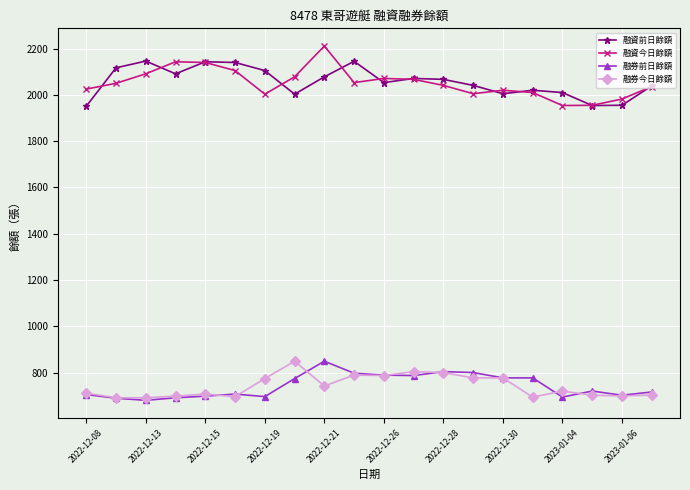

True or false: 融資今日餘額 has more than 2 points higher than both neighbors.

True